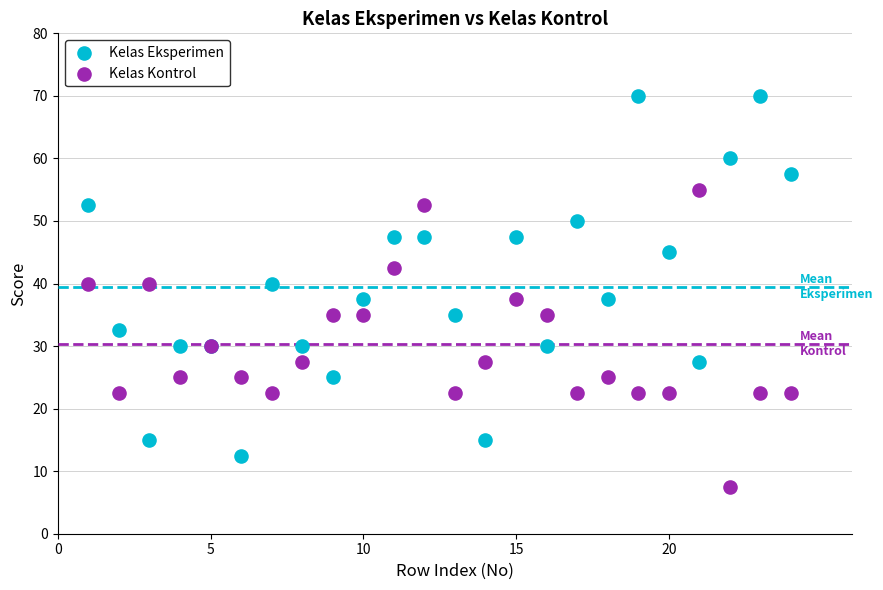

Which series contains the lowest Y value?

Kelas Kontrol